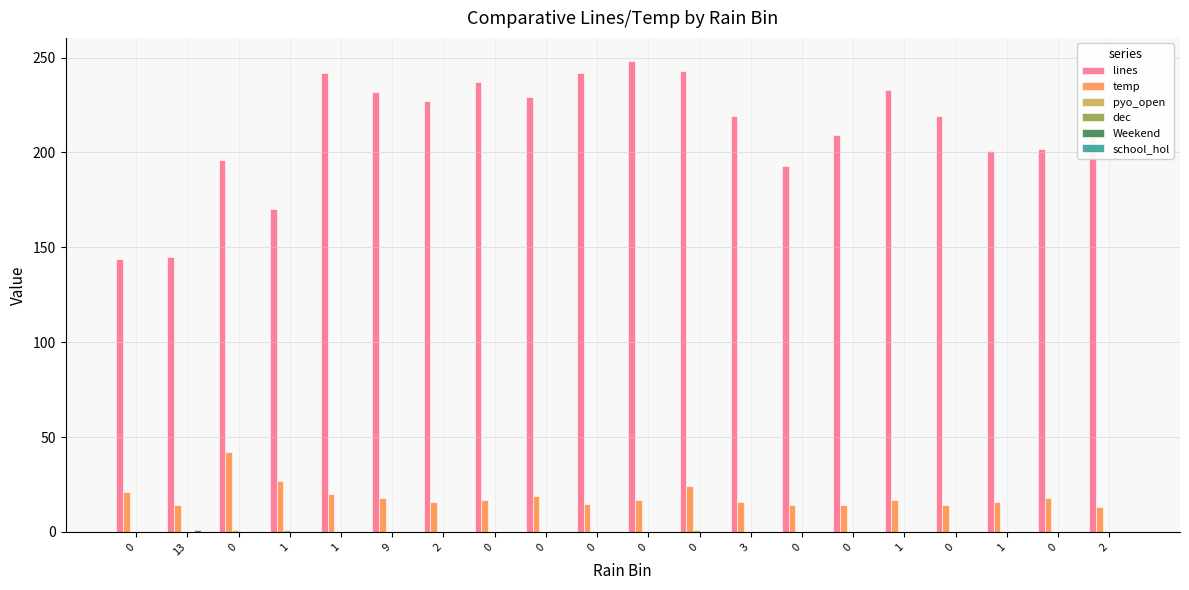

How many groups of bars are there?

20